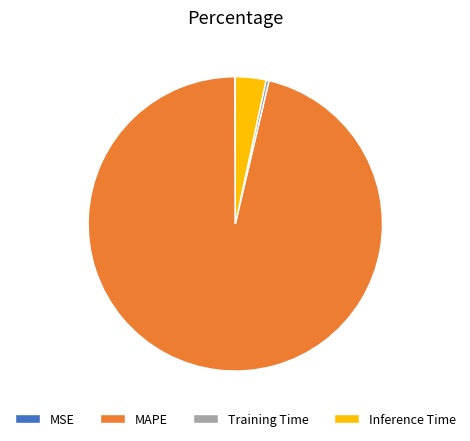

Is it true that Inference Time is 3% of the pie?

True